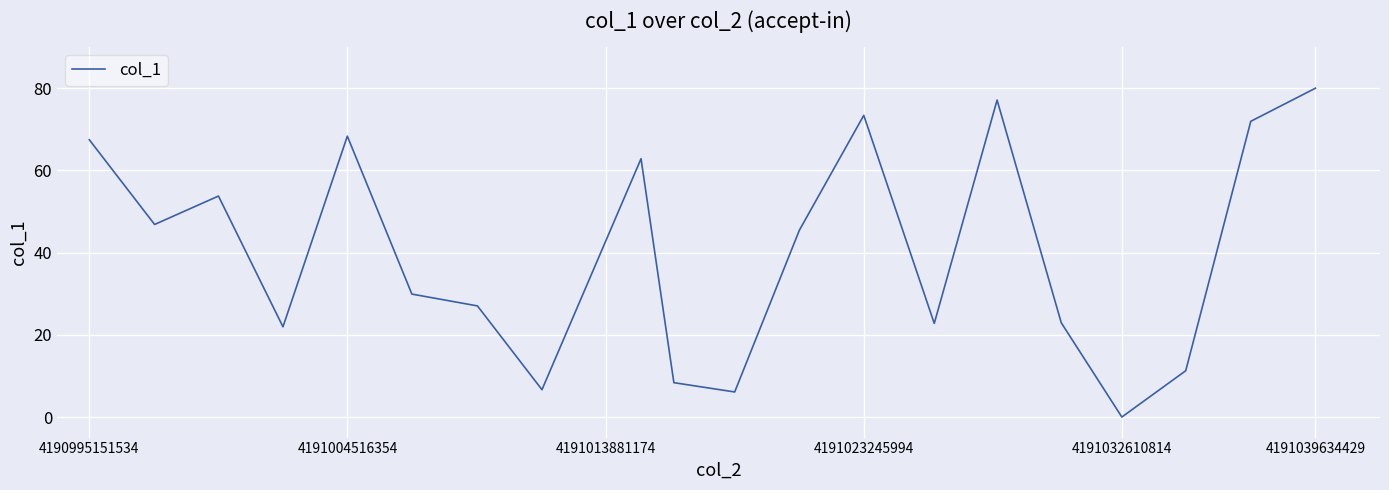

What is the maximum value shown in the chart?

80.0